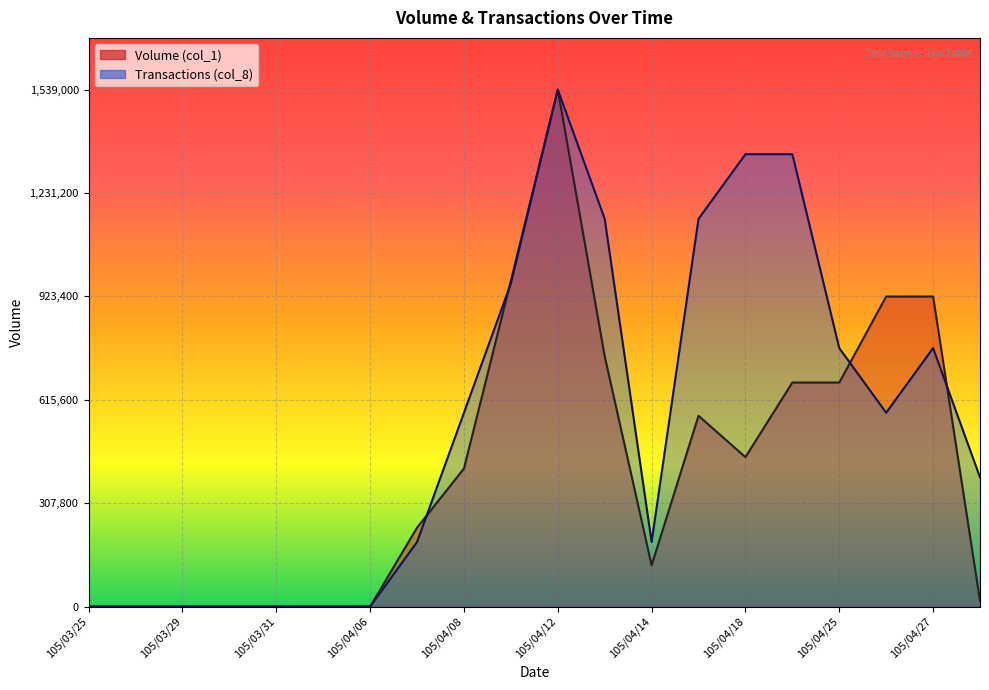

True or false: Volume (col_1) has a value of -1010549 at 105/04/06.

False